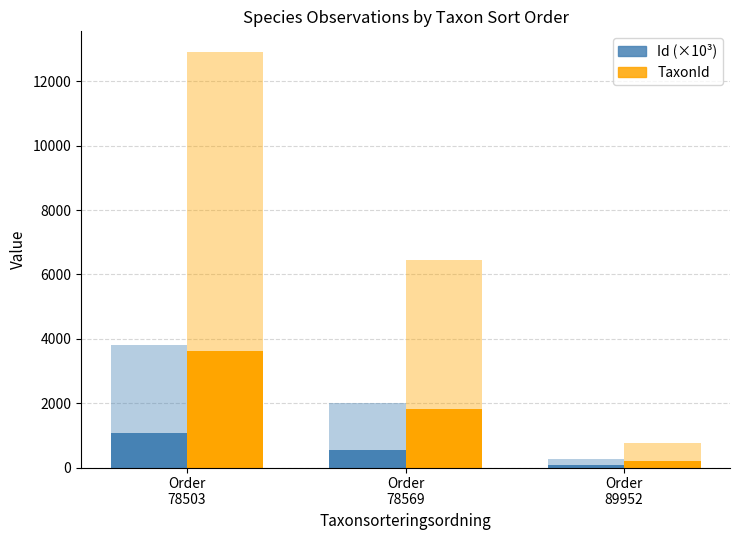

At how many categories does at least one series exceed 686?

2